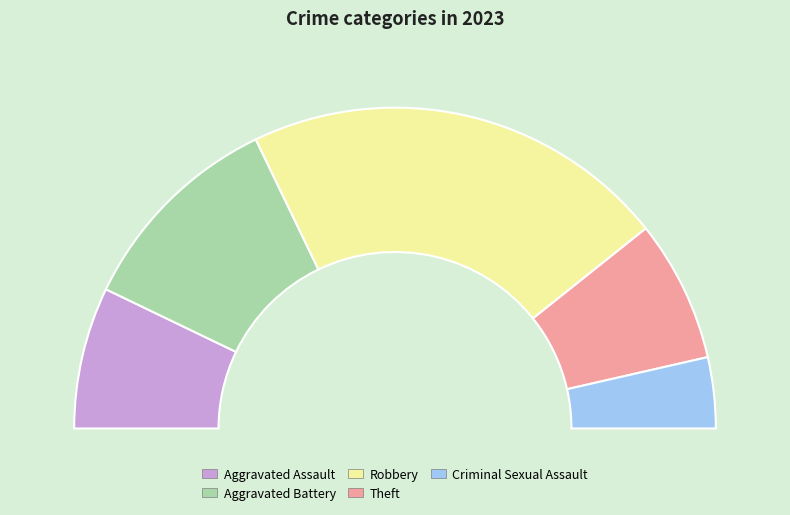

What percentage is the Theft slice, to the nearest percent?

14%